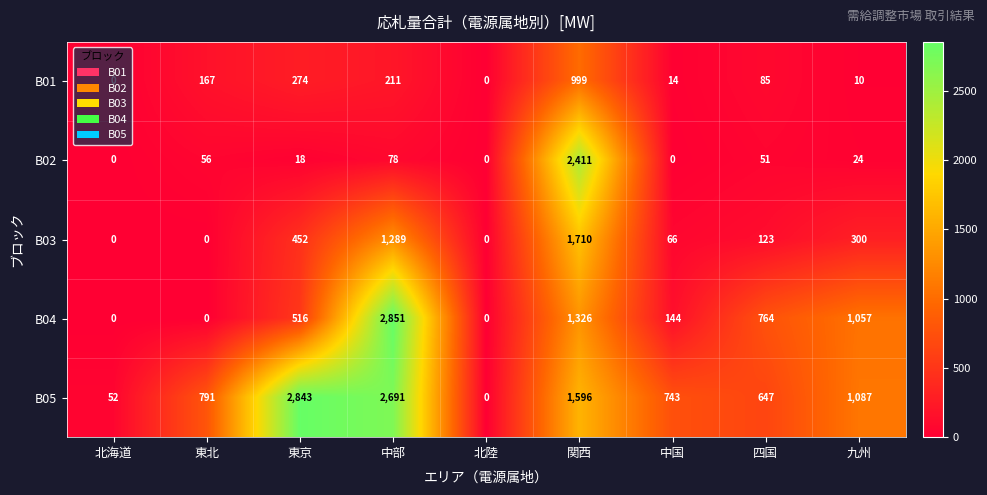

Which series has the largest range (max minus min)?

B04